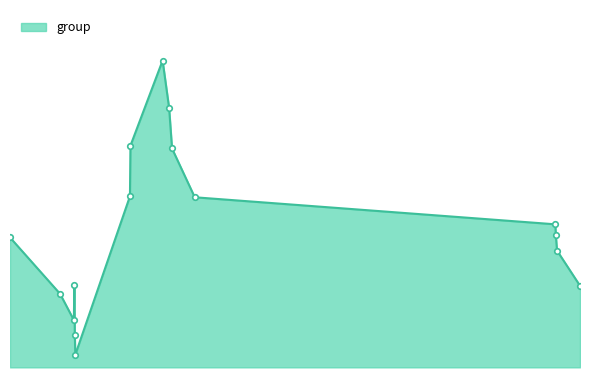

Reading right to left, transcribe all the data shown in this chart.

2024-04-27 14:58:14=2155	2024-04-27 05:27:43=2294	2024-04-27 04:57:41=2356	2024-04-27 04:45:46=2398	2024-04-20 23:35:38=2505	2024-04-20 14:11:21=2698	2024-04-20 12:59:19=2858	2024-04-20 10:17:22=3046	2024-04-19 20:58:47=2709	2024-04-19 20:46:47=2509	2024-04-18 22:10:21=1882	2024-04-18 21:58:10=1959	2024-04-18 21:46:47=2157	2024-04-18 21:34:09=2019	2024-04-18 15:52:01=2123	2024-04-17 19:09:28=2346